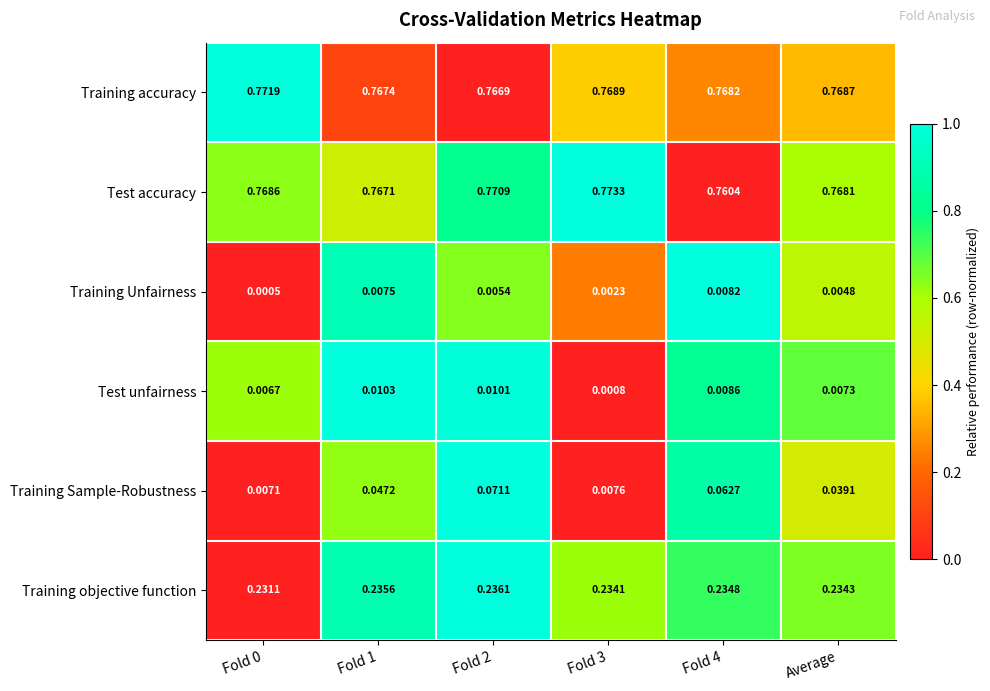

Which series has the largest total across all categories?

Training accuracy